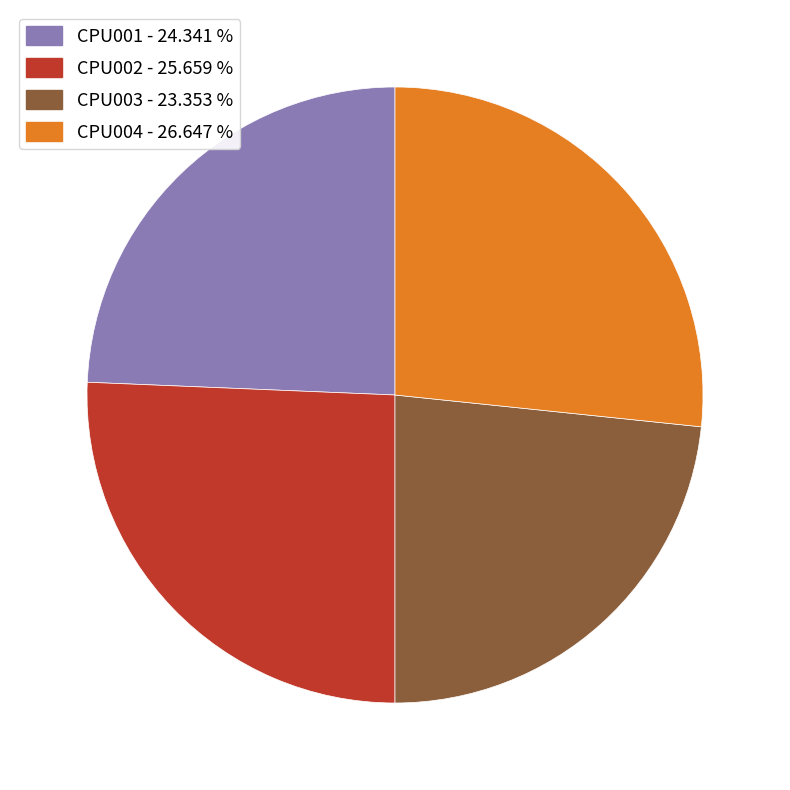

Which has a higher value, CPU004 or CPU003?

CPU004